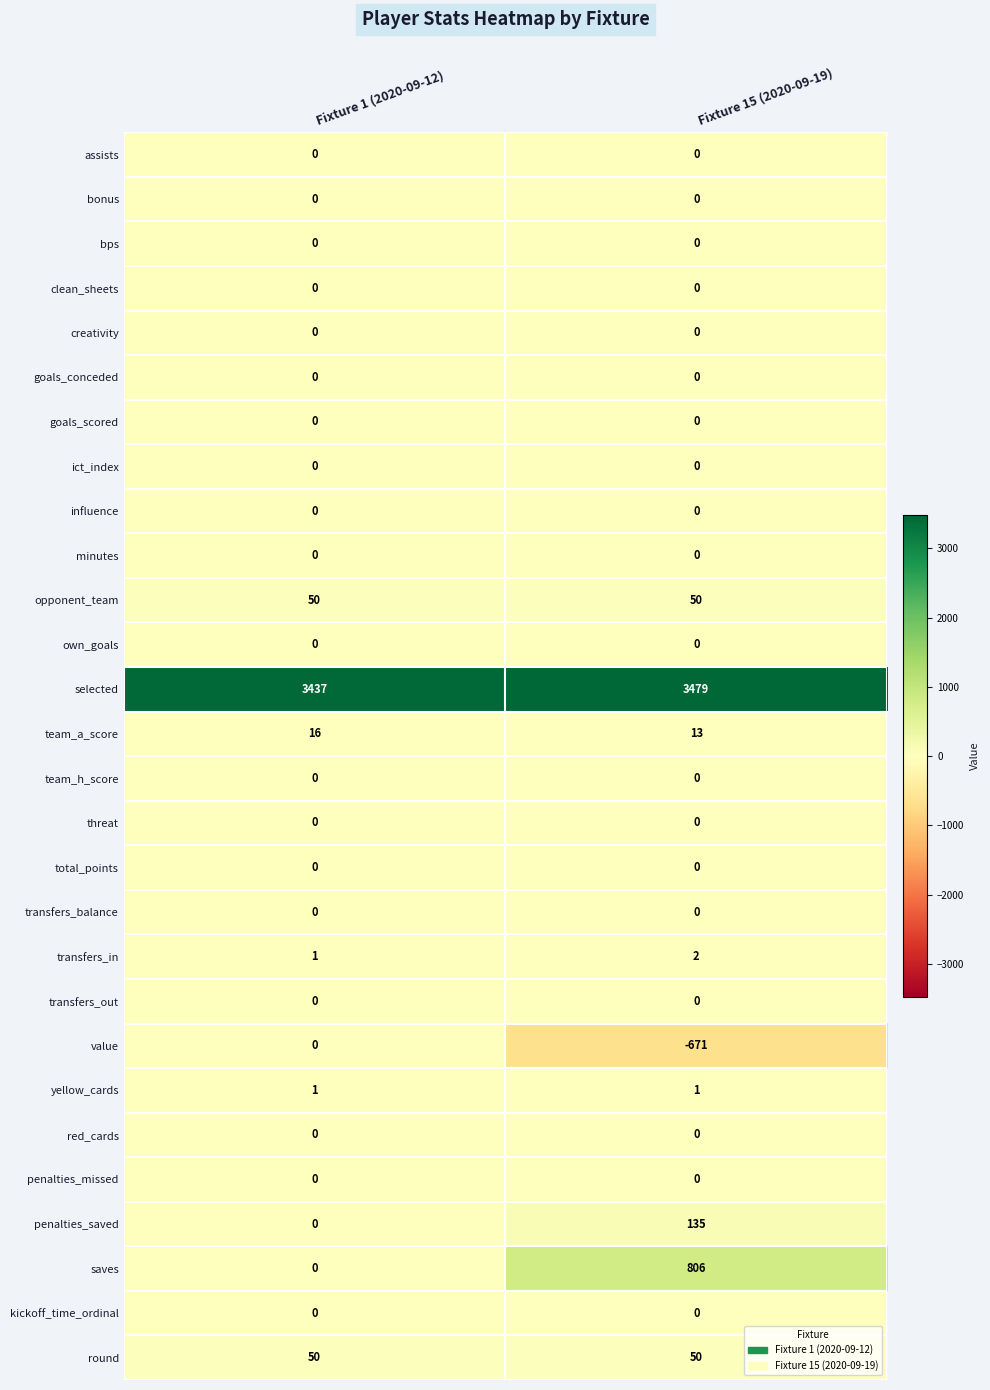

What is the smallest value displayed?

-671